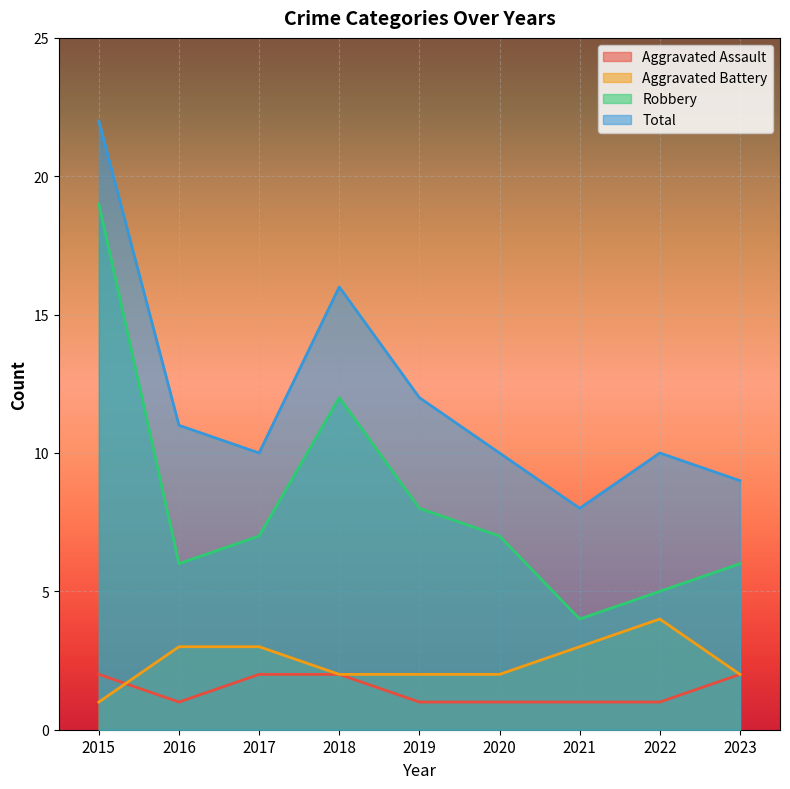

Is the value of Total at 2018 greater than the value of Aggravated Assault at 2016?

Yes